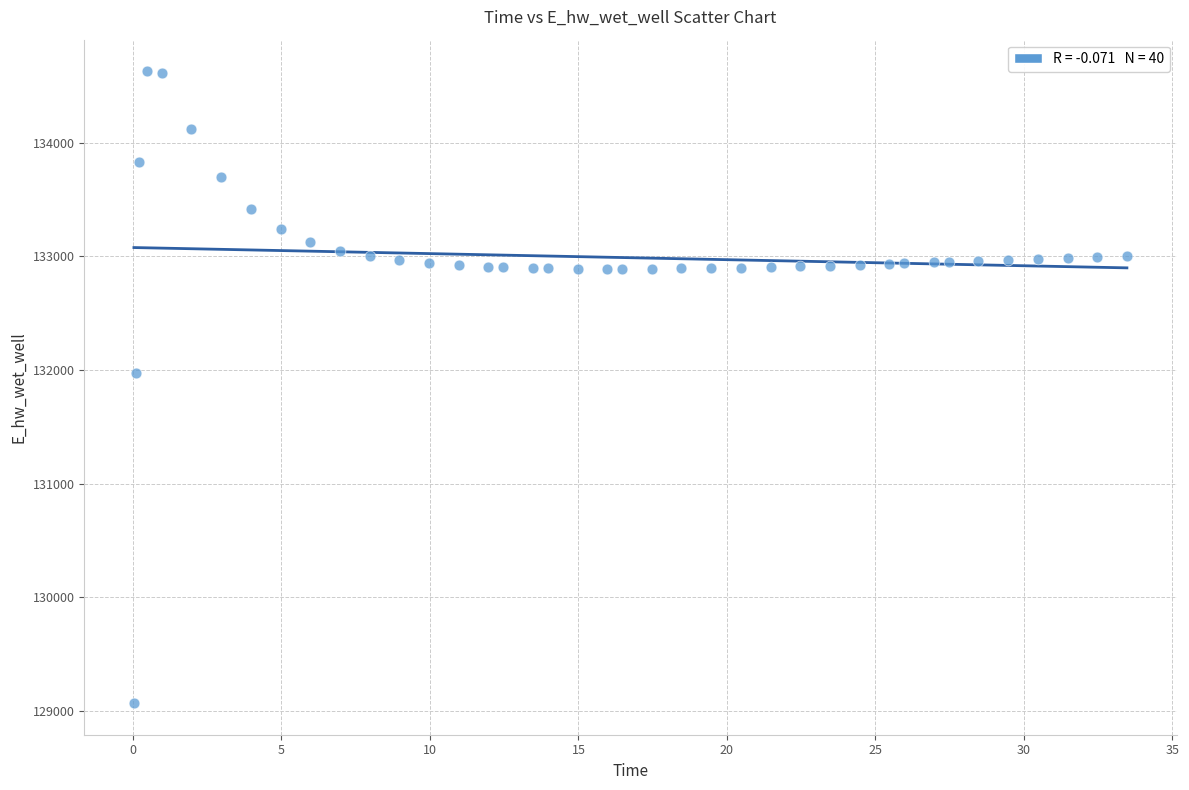

What Y value in the scatter plot is closest to 131849?

131970.0